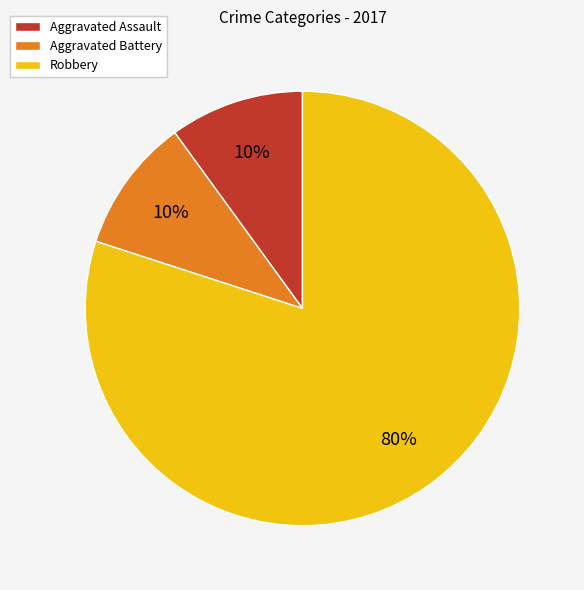

Is it true that Aggravated Assault is 1% of the pie?

False